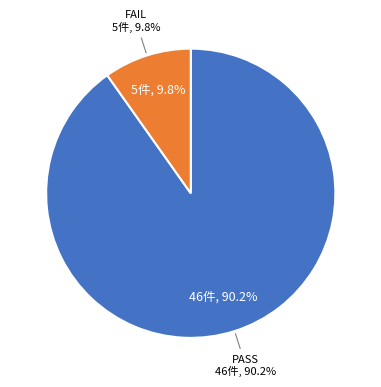

How many segments does this pie chart have?

2